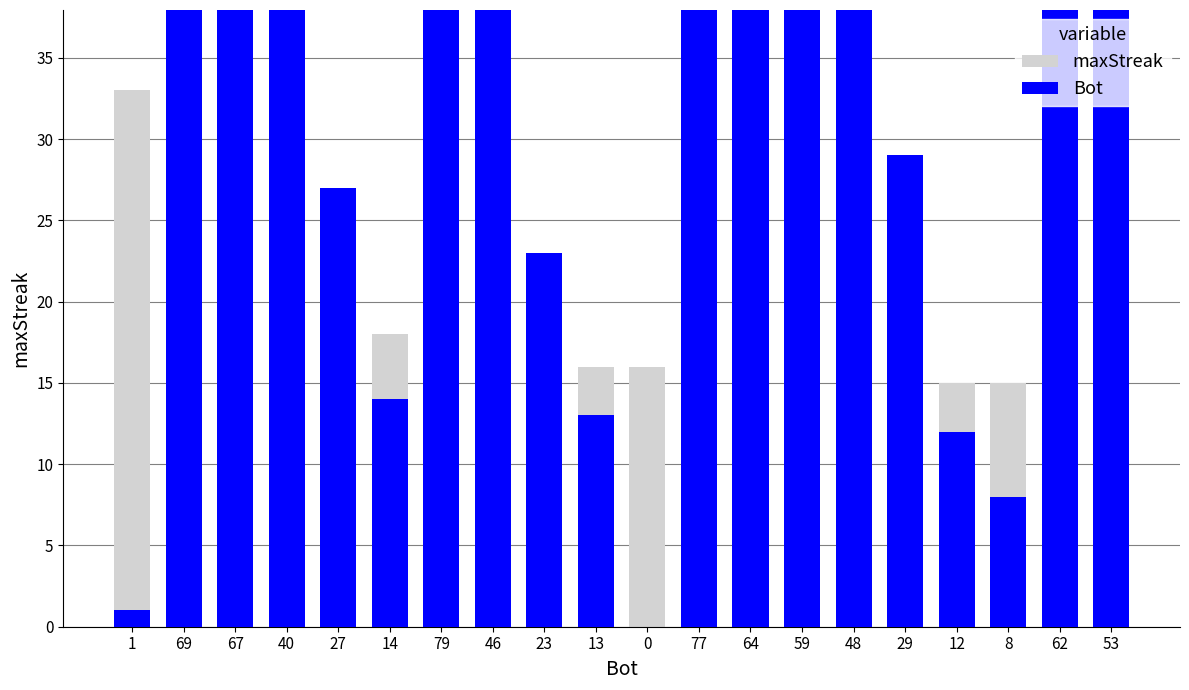

Reading left to right, transcribe all the data shown in this chart.

maxStreak: 1=33	69=24	67=19	40=19	27=19	14=18	79=17	46=16	23=16	13=16	0=16	77=15	64=15	59=15	48=15	29=15	12=15	8=15	62=14	53=14
Bot: 1=1	69=69	67=67	40=40	27=27	14=14	79=79	46=46	23=23	13=13	0=0	77=77	64=64	59=59	48=48	29=29	12=12	8=8	62=62	53=53